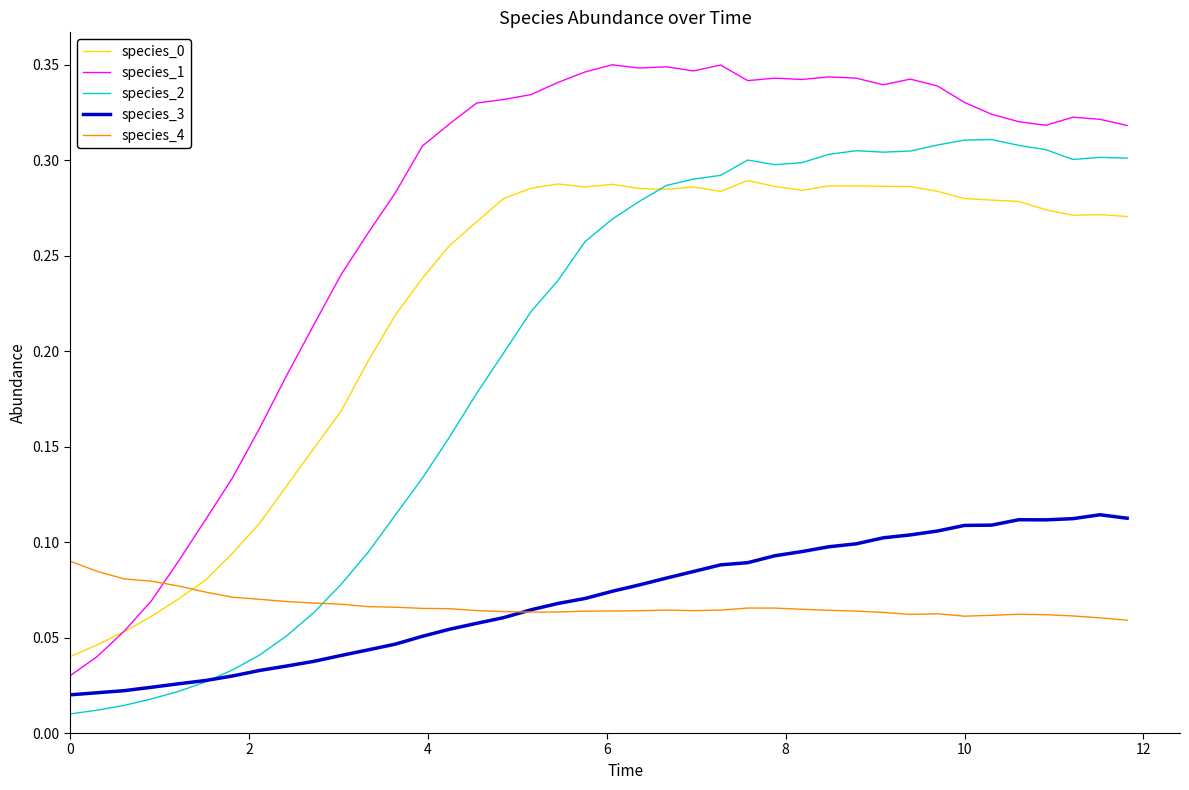

Which series has the widest spread of values?

species_1